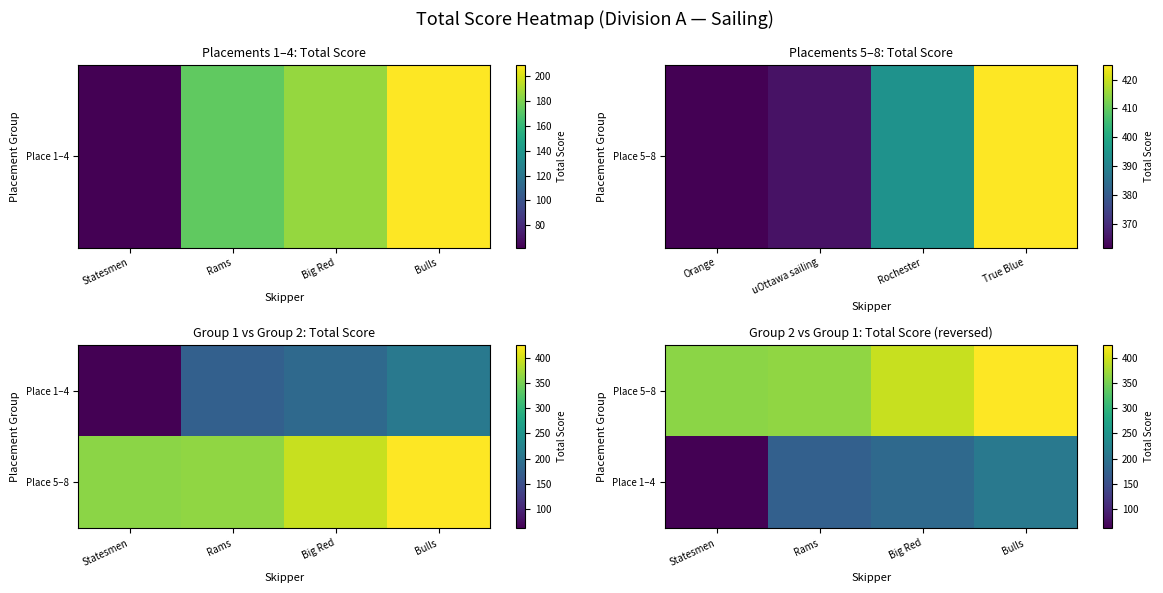

Which label corresponds to the smallest value in the chart?

Statesmen